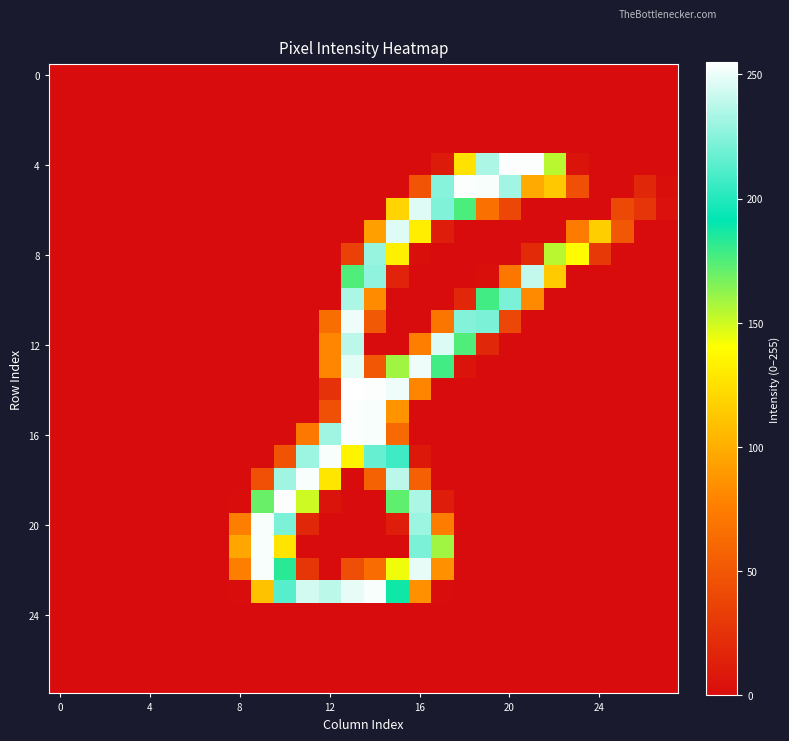

What is the greatest value displayed?

255